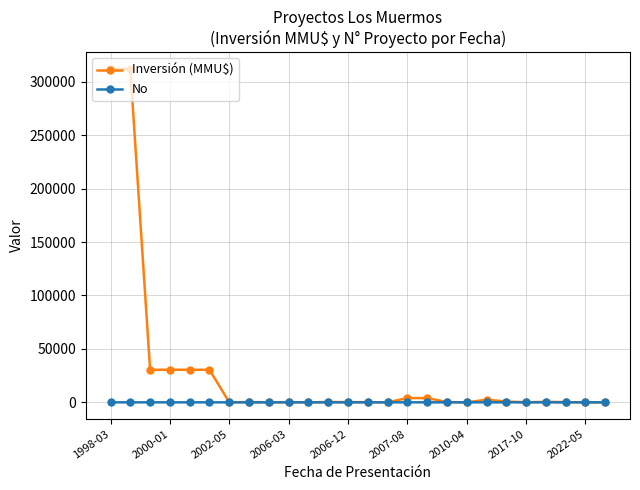

Rank the series by their maximum value, from highest to lowest.

Inversión (MMU$), No